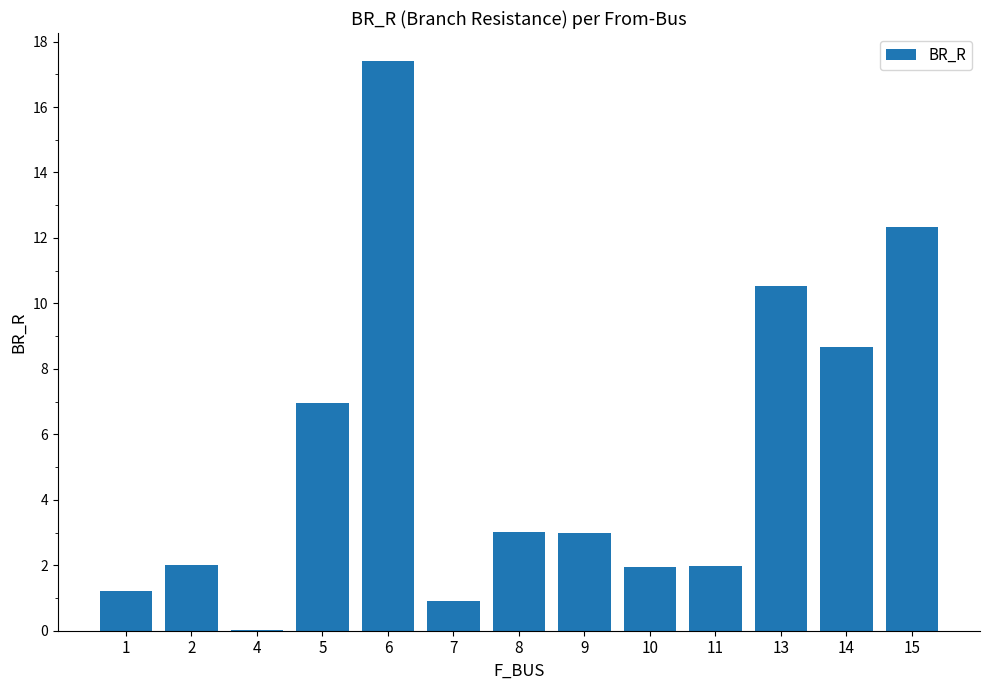

What is the sum of the values at 9 and 1?

4.2